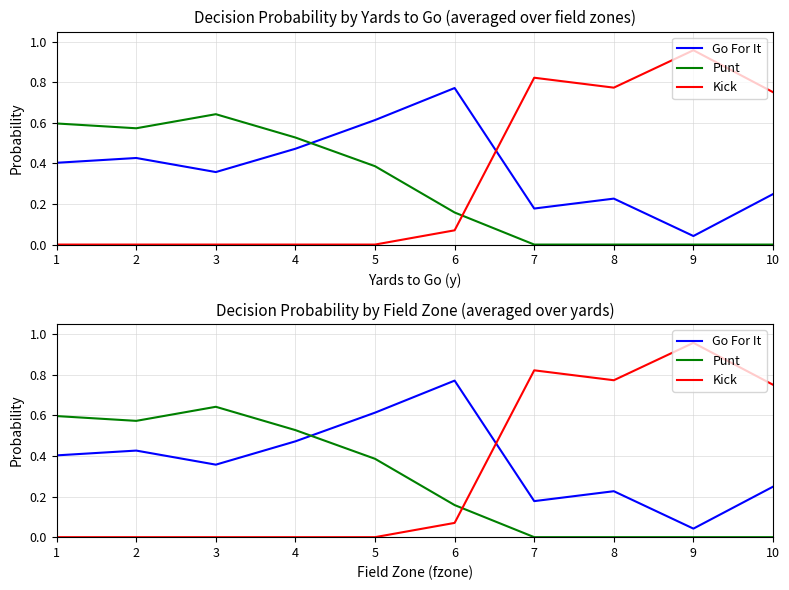

Rank the series by their maximum value, from lowest to highest.

Punt, Go For It, Kick